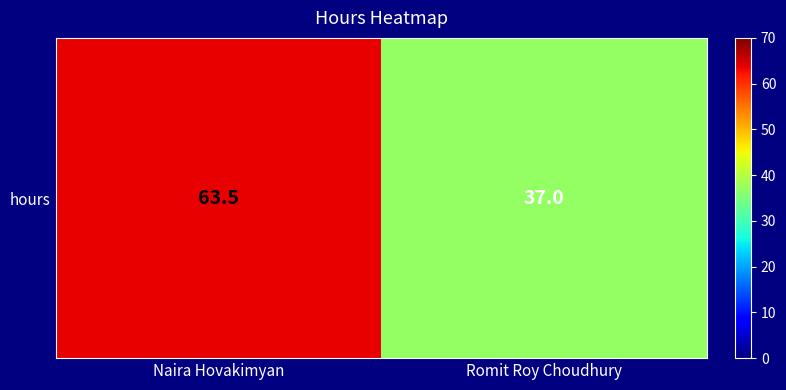

Which has a higher value, Naira Hovakimyan or Romit Roy Choudhury?

Naira Hovakimyan